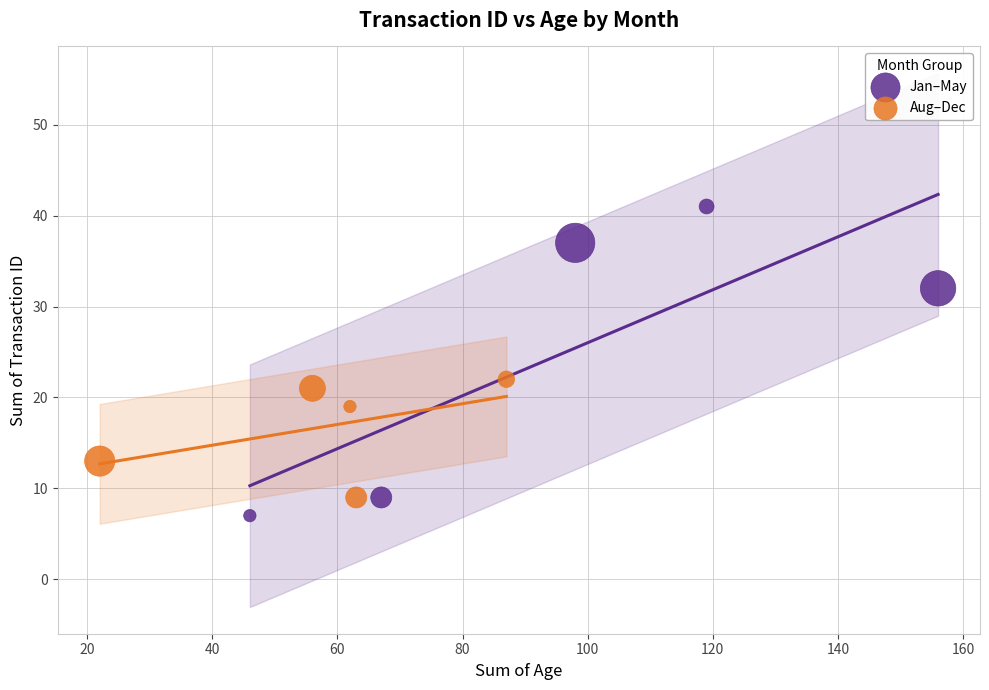

Which series contains the highest Y value?

Jan–May